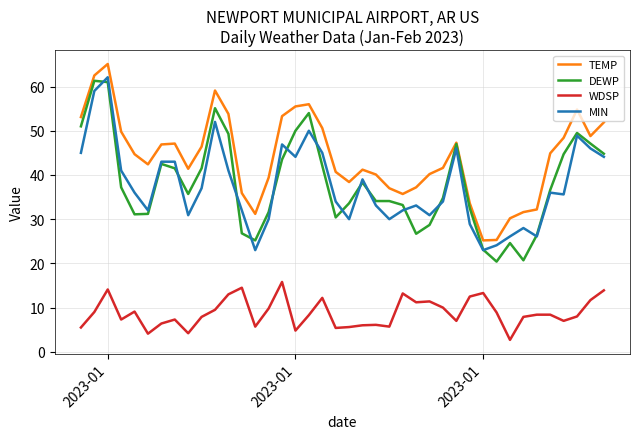

Which series has the widest spread of values?

DEWP